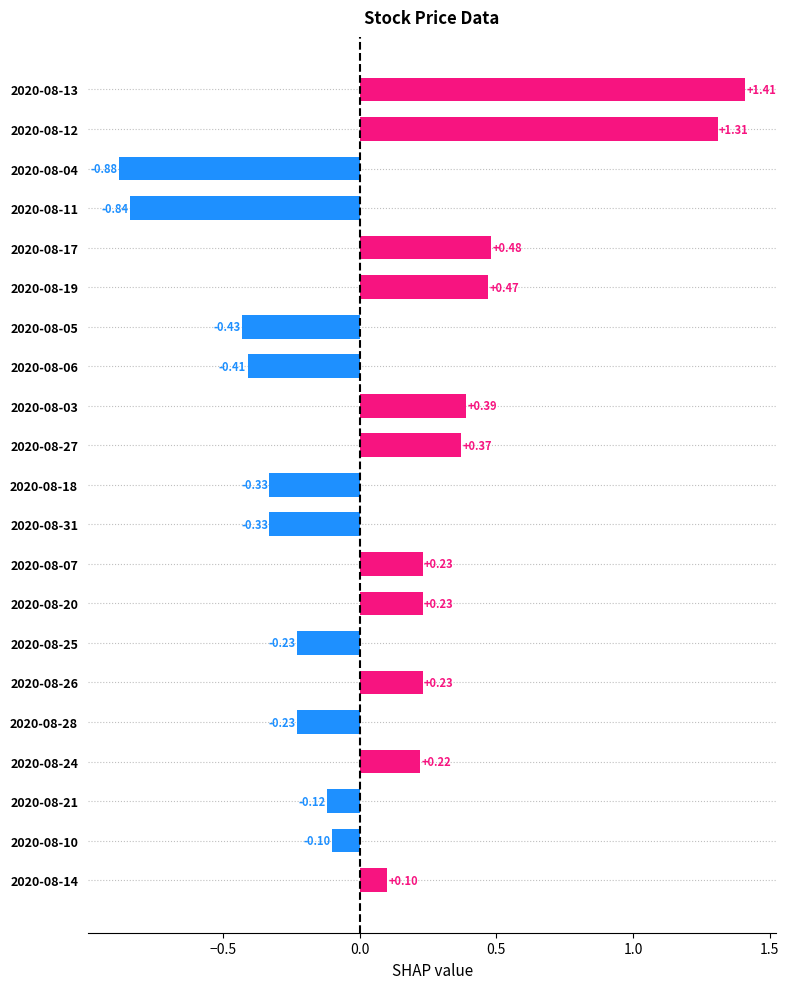

What is the sum of all values?

1.5